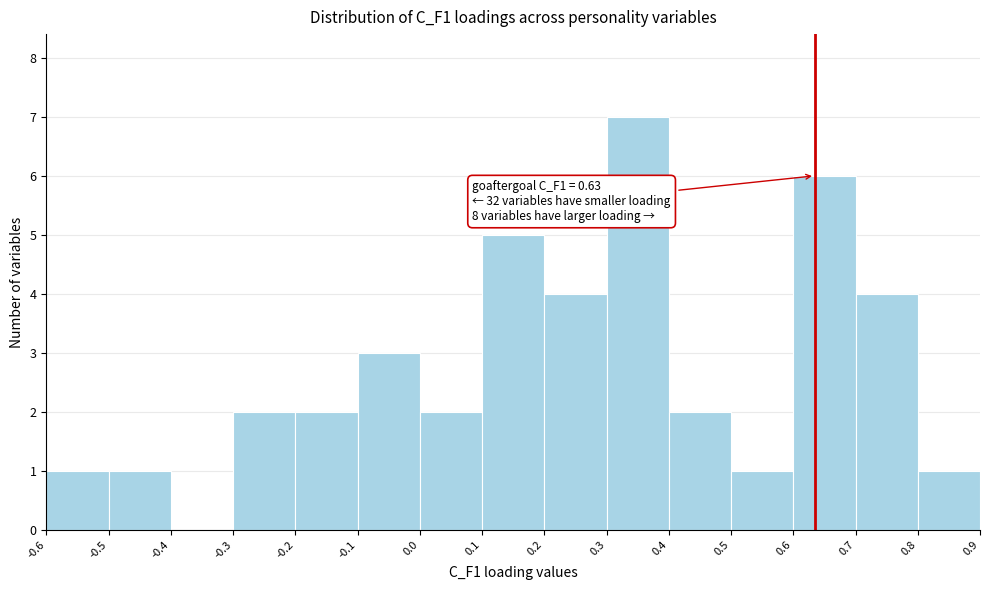

Which range on the x-axis has the tallest bar?

0.3 to 0.4